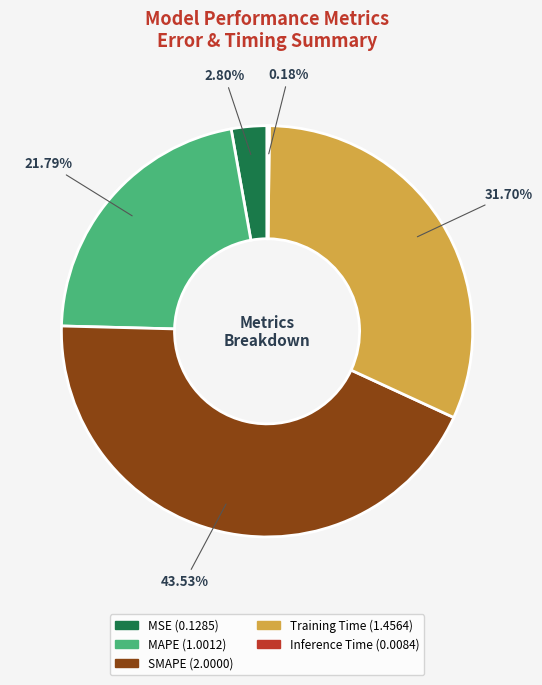

To the nearest percent, what portion does SMAPE represent?

44%